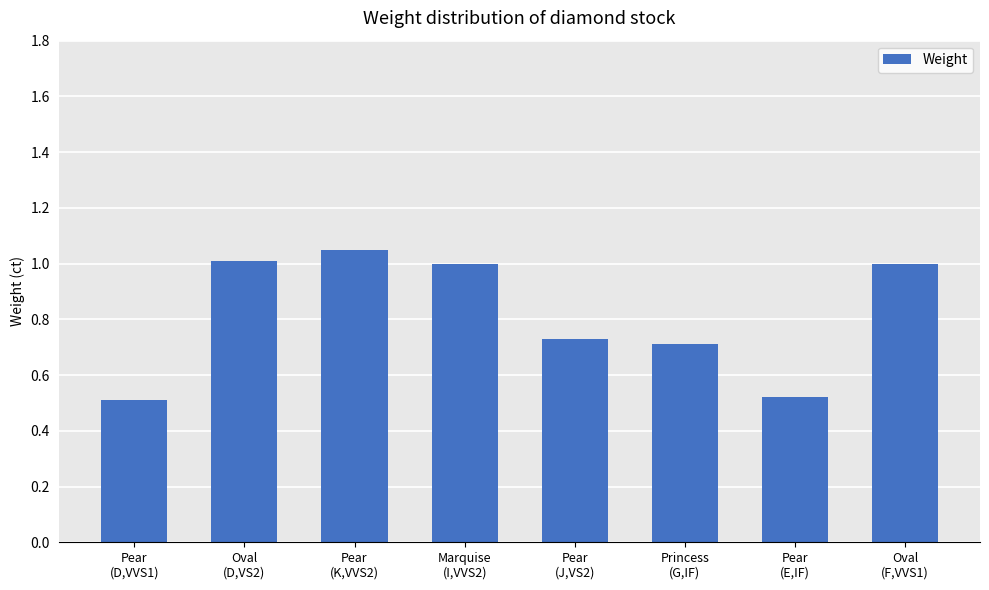

What is the average value?

0.8